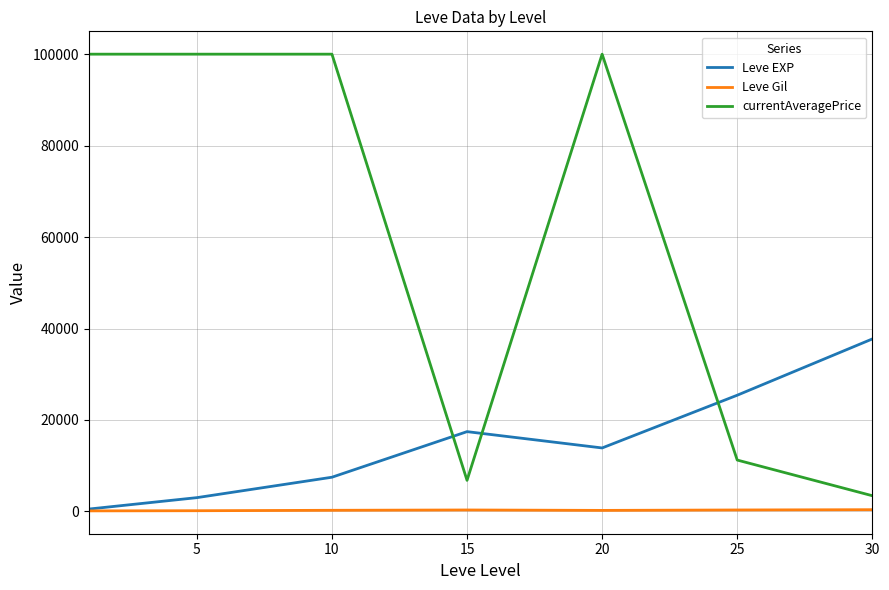

Rank the series by their average value, from highest to lowest.

currentAveragePrice, Leve EXP, Leve Gil